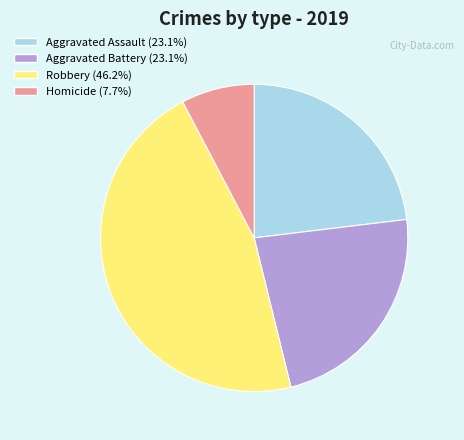

Is the sum of Aggravated Battery and Homicide greater than half?

No